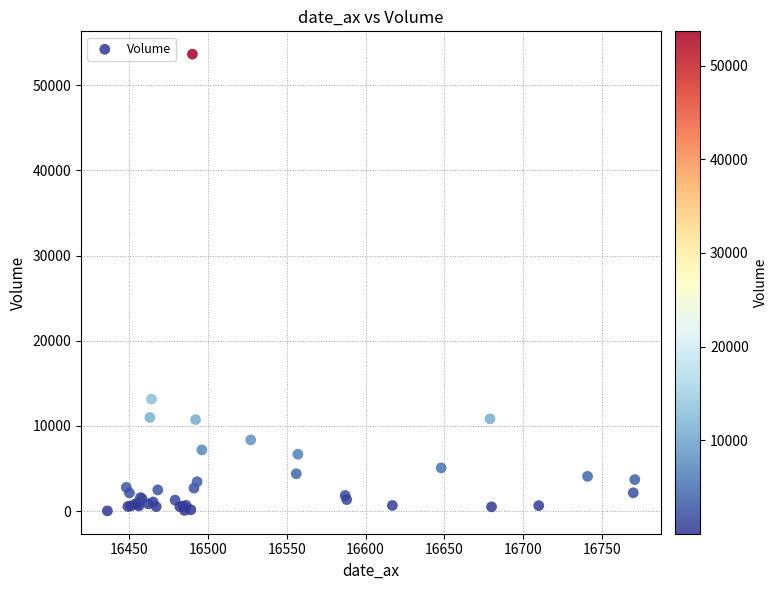

What Y value in the scatter plot is closest to 26840?

13148